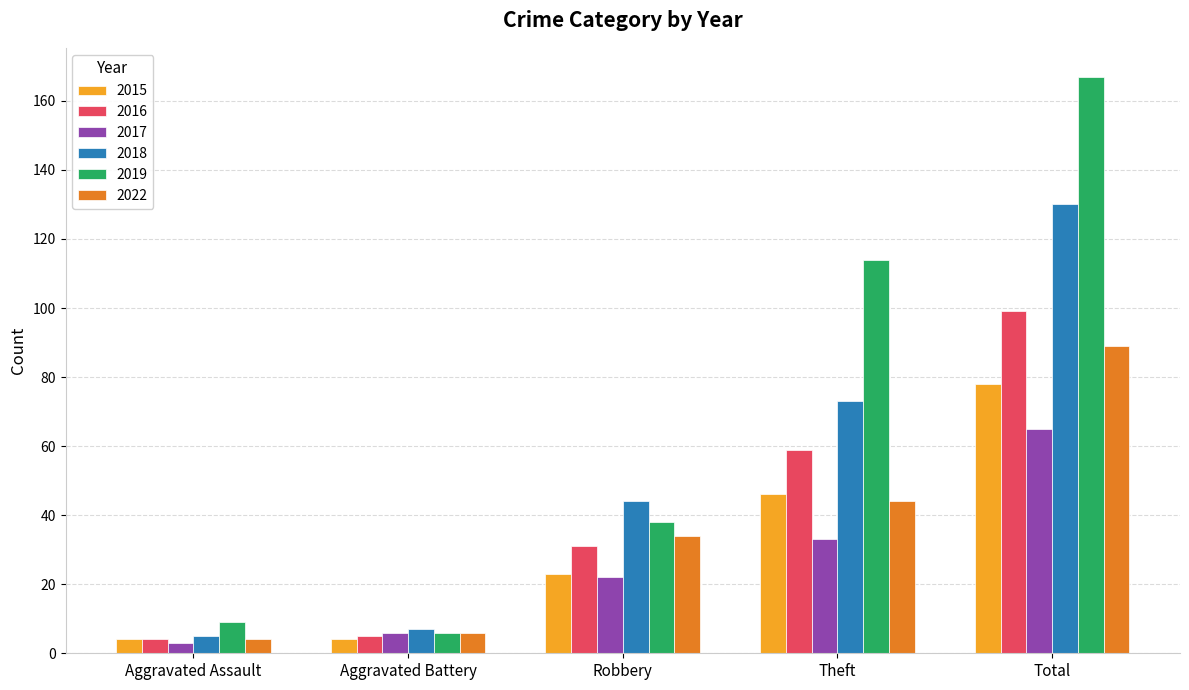

How many distinct data groups are displayed?

6